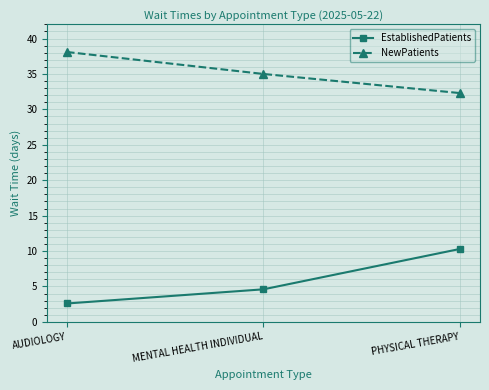

Reading left to right, list all the values displayed in this chart.

EstablishedPatients: AUDIOLOGY=2.6	MENTAL HEALTH INDIVIDUAL=4.6	PHYSICAL THERAPY=10.3
NewPatients: AUDIOLOGY=38.1	MENTAL HEALTH INDIVIDUAL=35.0	PHYSICAL THERAPY=32.3